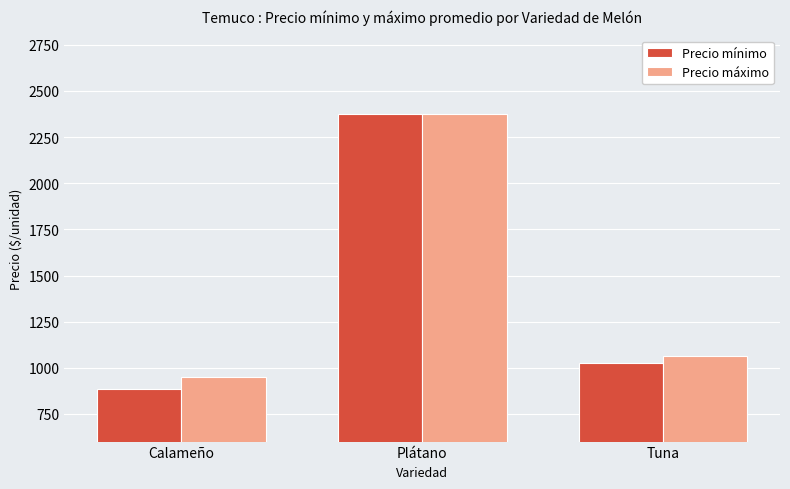

Which series has the largest total across all categories?

Precio máximo